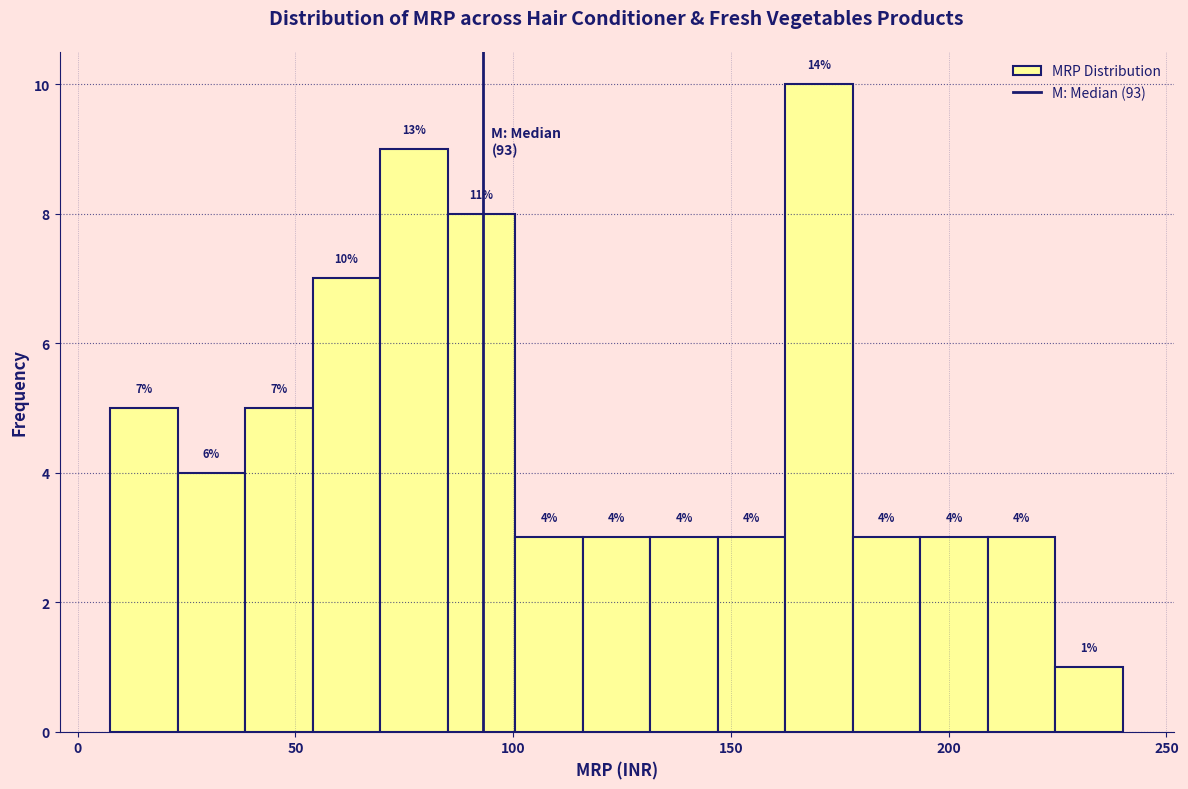

Read against the x-axis, roughly where is the centre of the tallest bar?

170